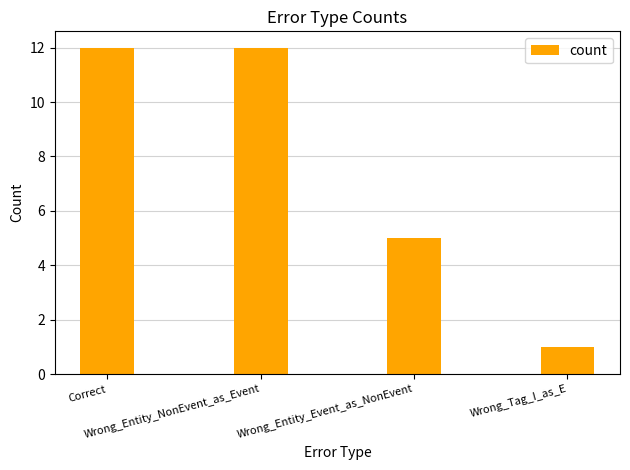

Count the values in the range 5 to 12.

3